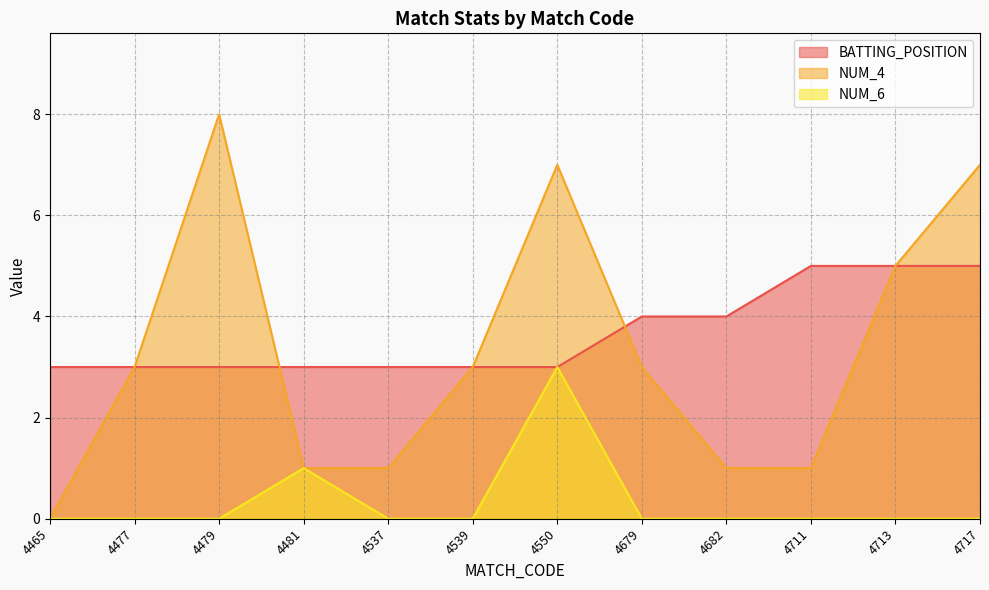

Is it true that NUM_6 equals 0 at 4679?

True